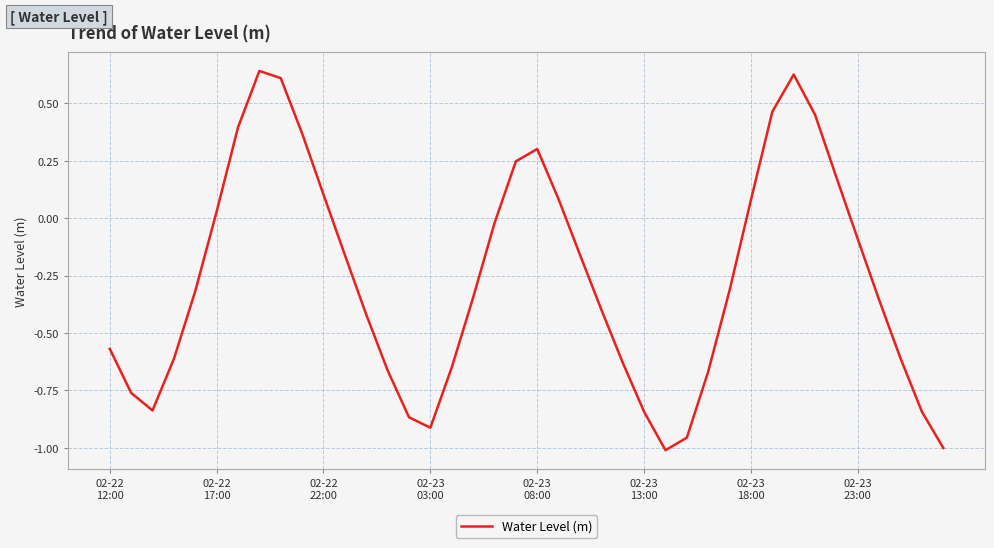

How many lines are shown in the chart?

1